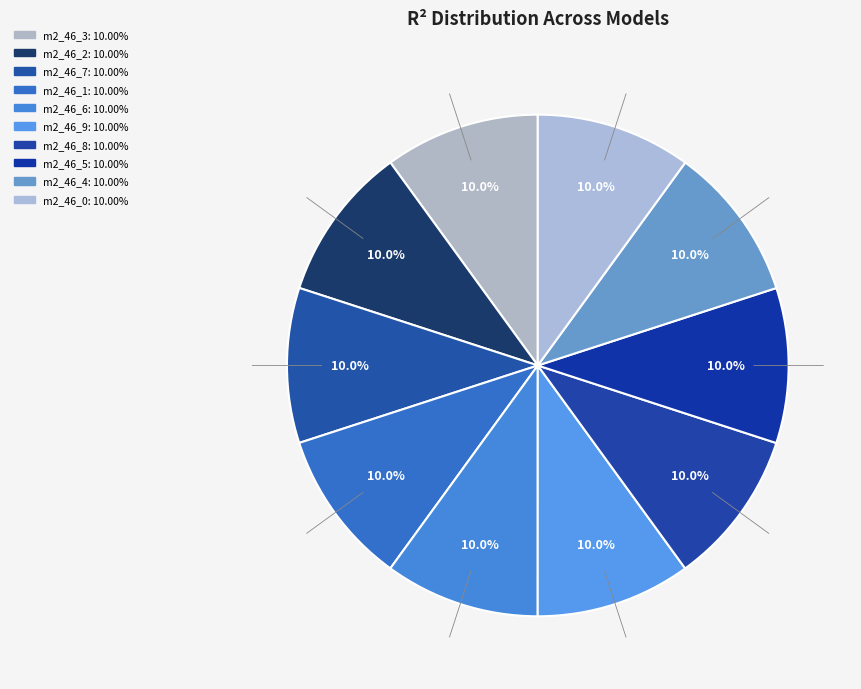

How many slices are in this pie chart?

10